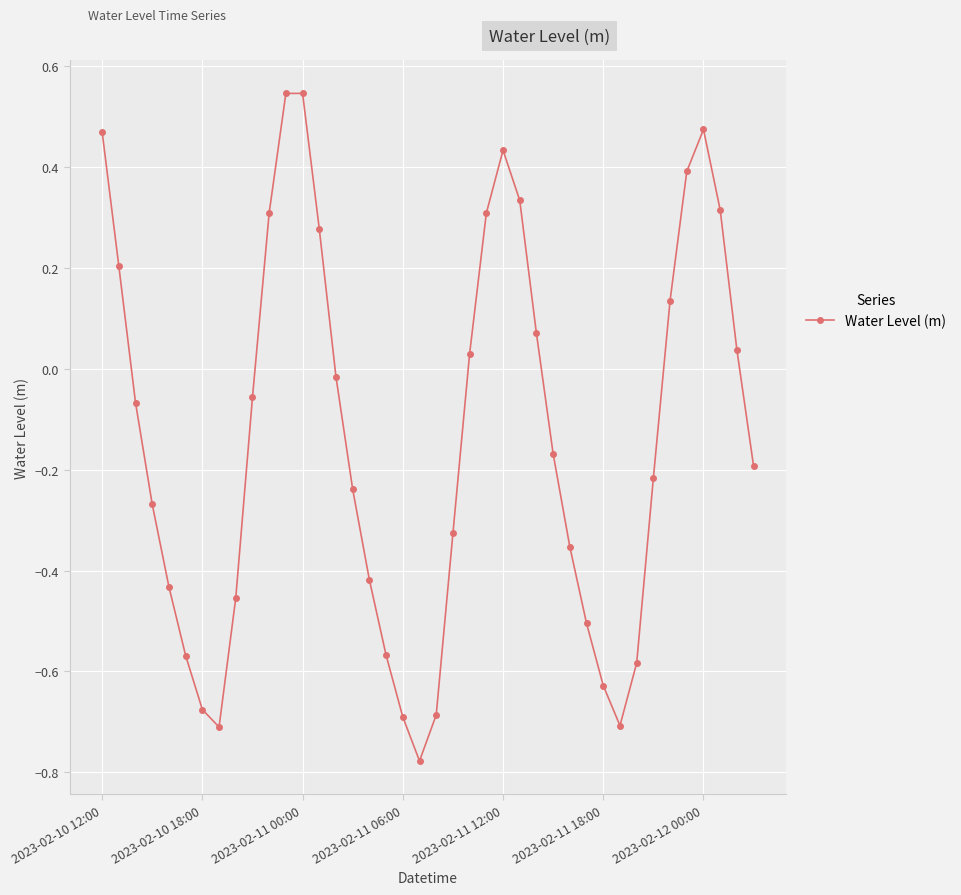

How many points are higher than both their immediate neighbors (excluding endpoints)?

3